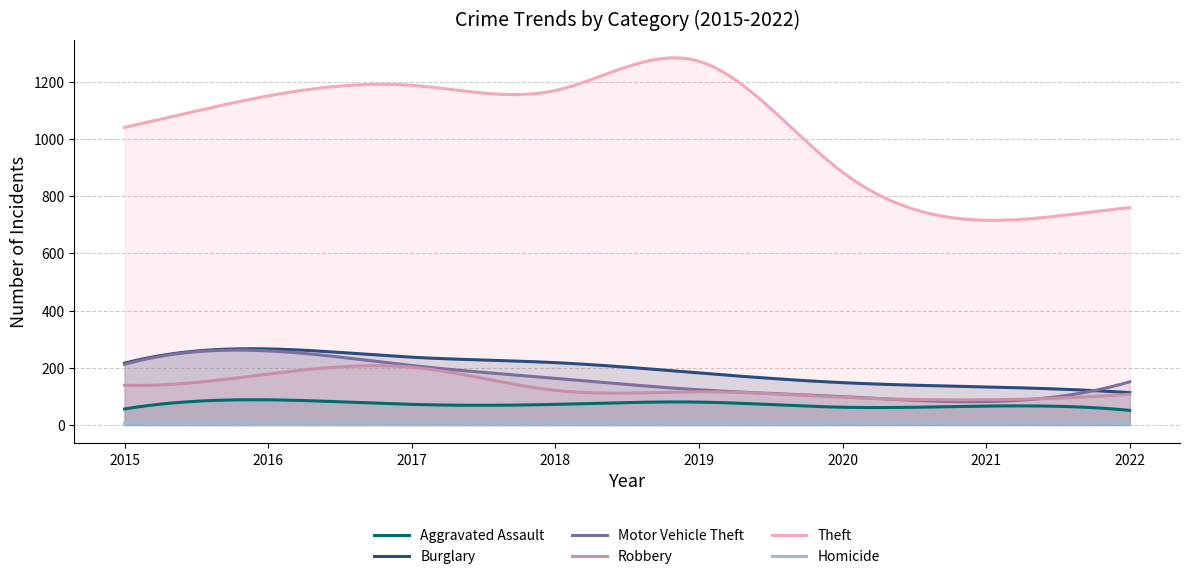

At how many categories does at least one series exceed 310?

300